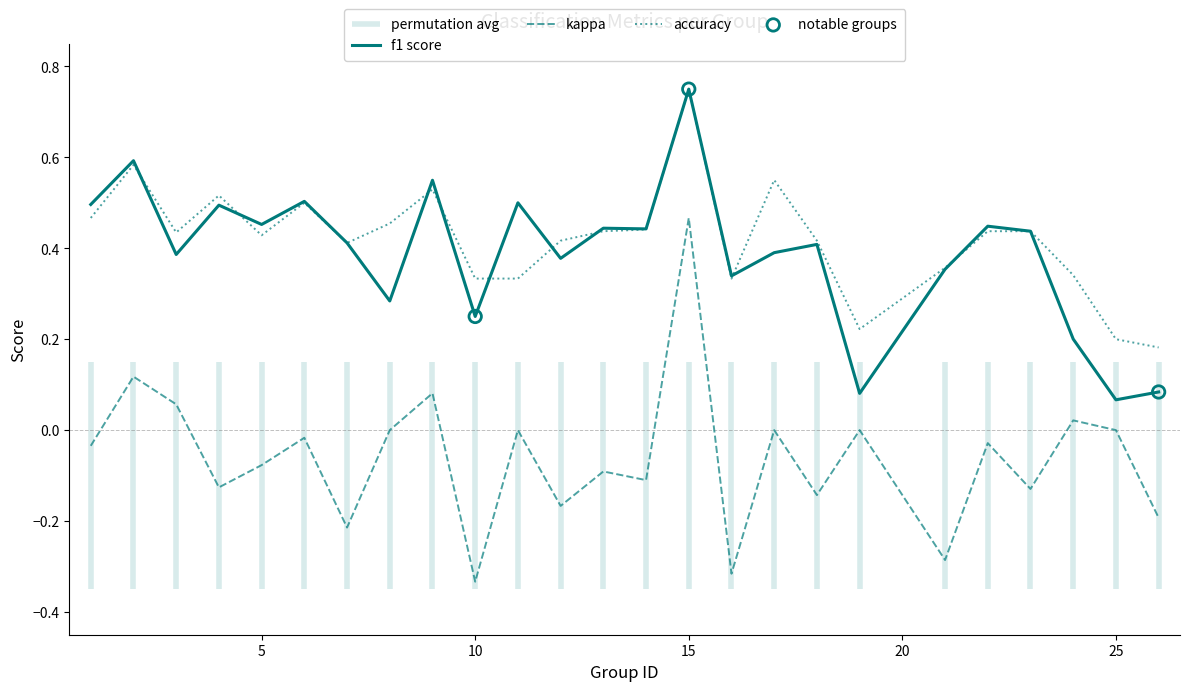

At how many categories does at least one series exceed 0?

25